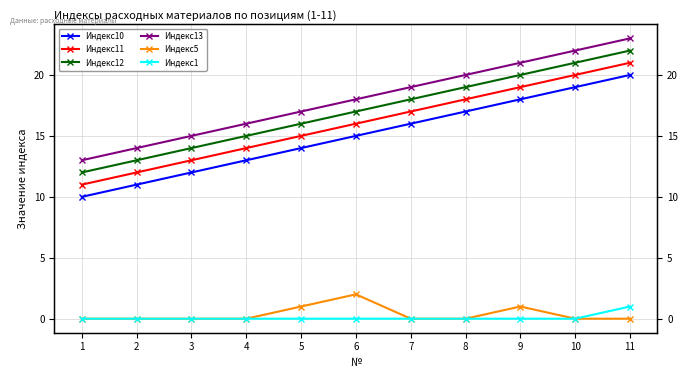

Does the chart have visible grid lines?

Yes